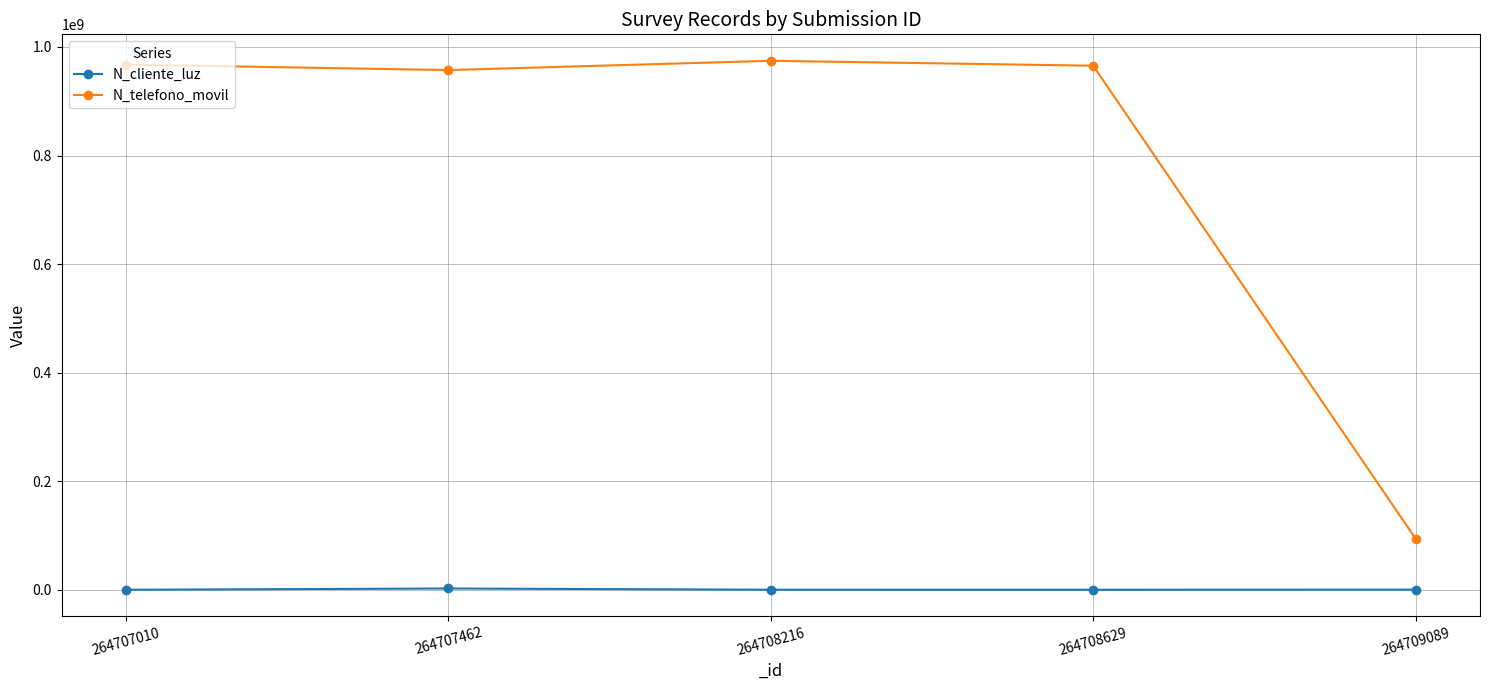

Does the chart display data point markers on the line(s)?

Yes